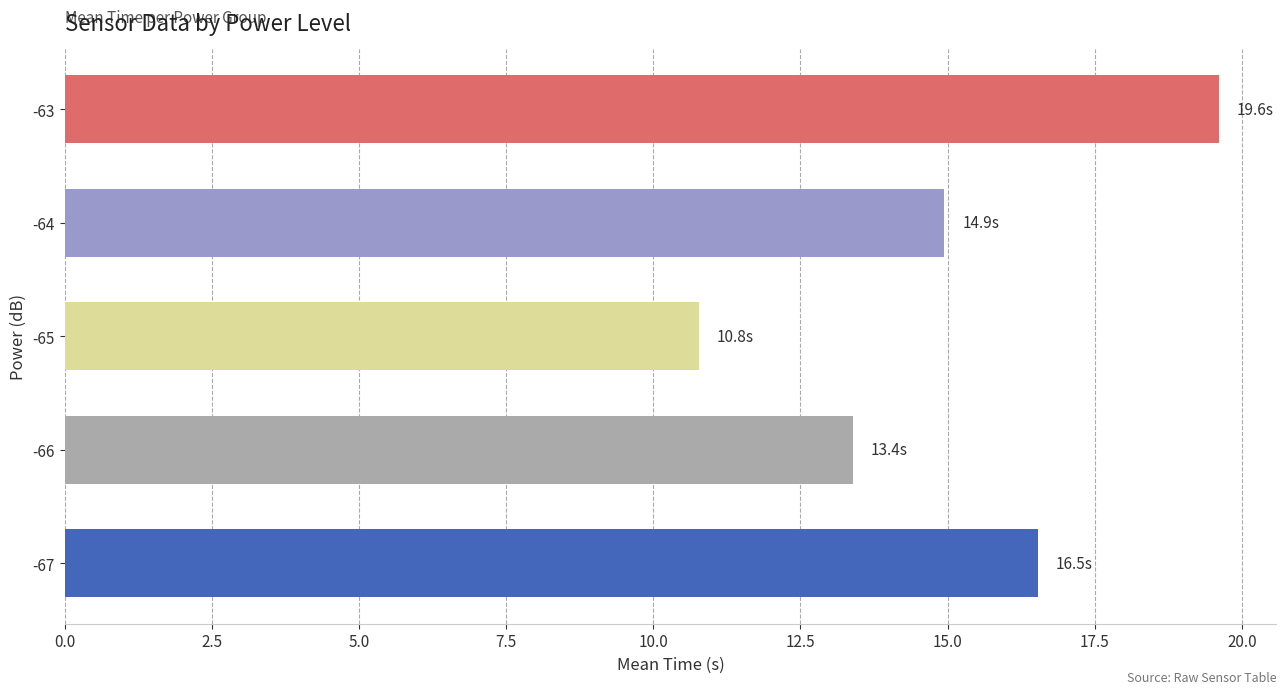

How many values are below 14?

2